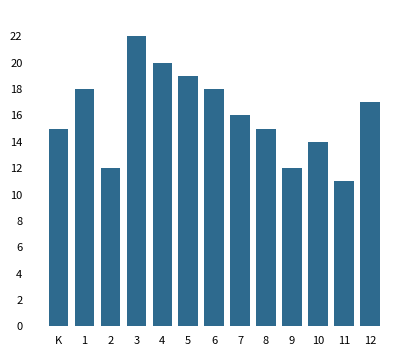

Reading left to right, what are all the values shown in this chart?

15	18	12	22	20	19	18	16	15	12	14	11	17